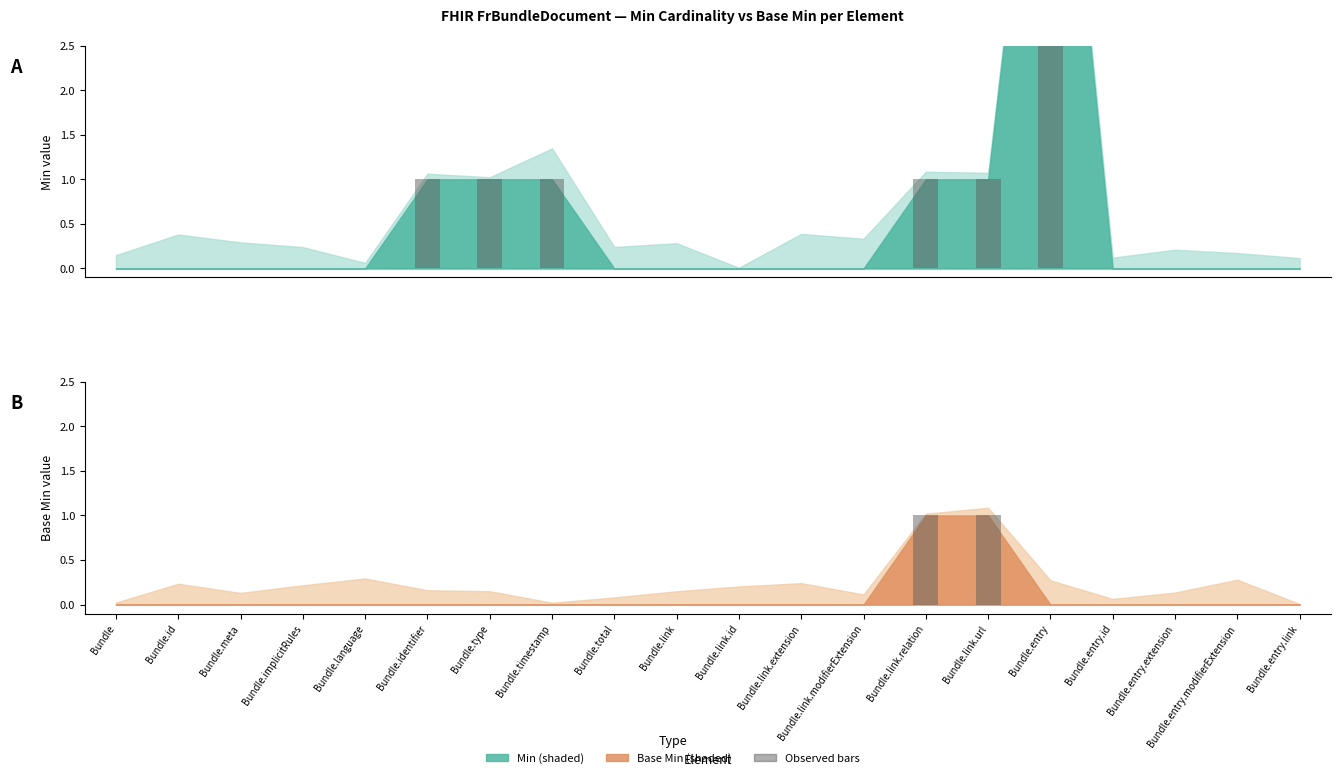

True or false: Base Min has a value of 1 at Bundle.entry.extension.

False